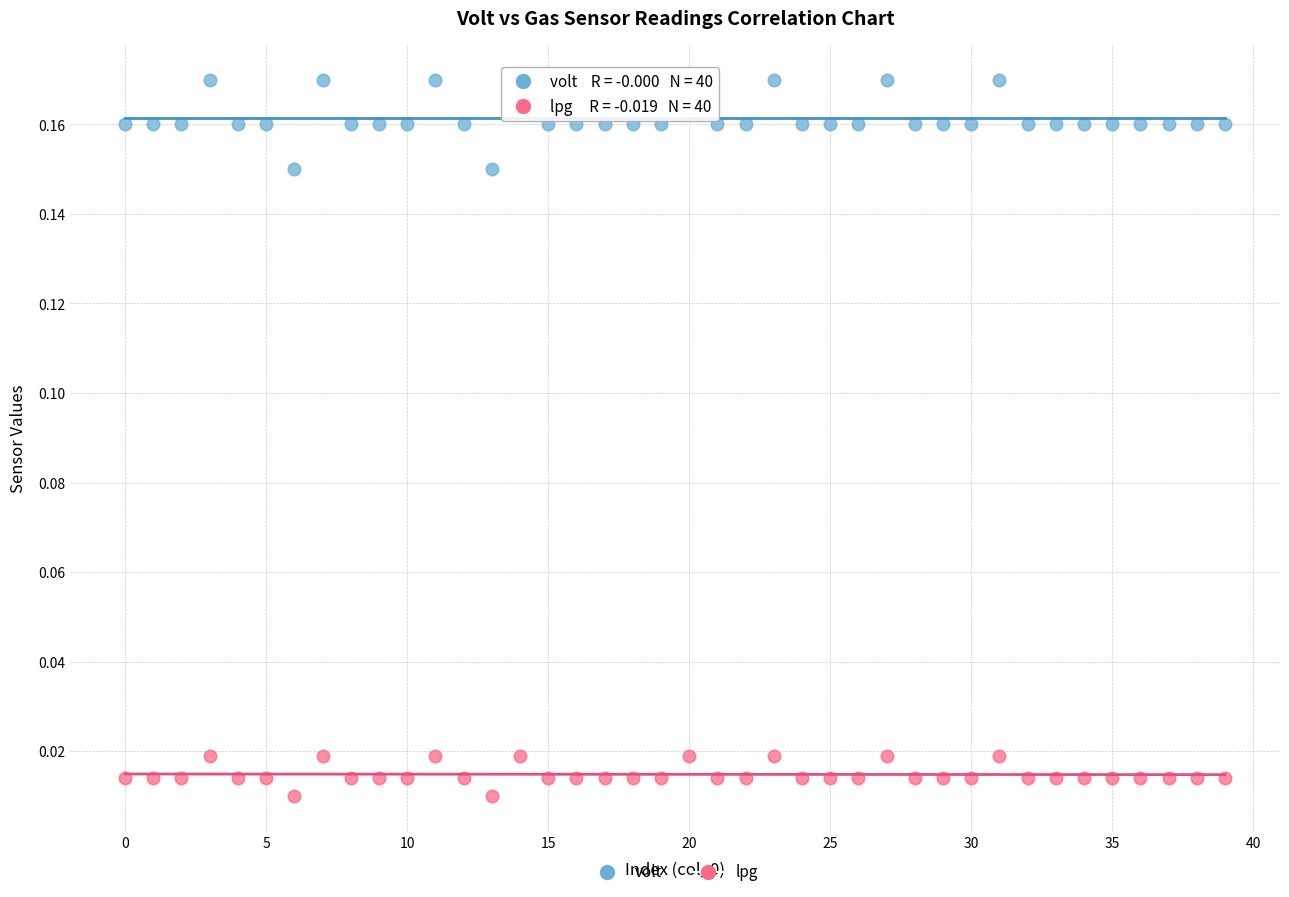

Which series reaches the maximum Y coordinate?

volt